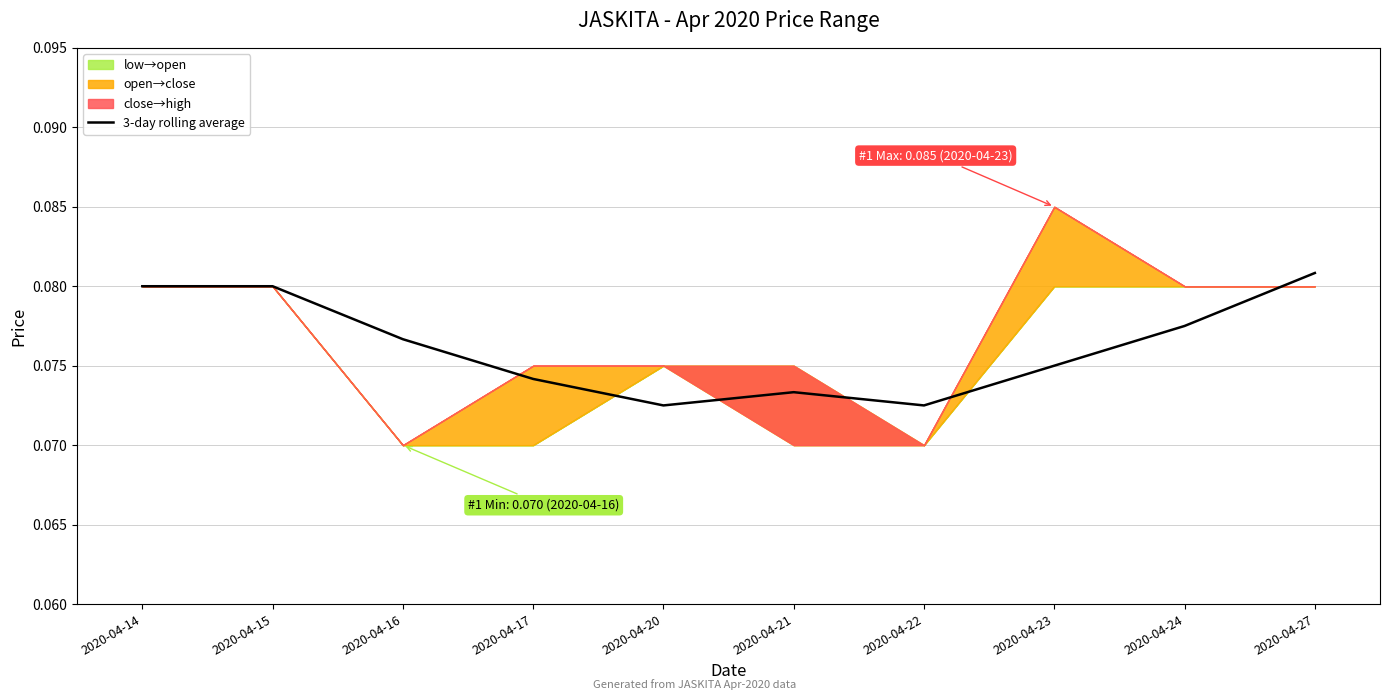

Reading left to right, list all the values displayed in this chart.

0.1	0.1	0.1	0.1	0.1	0.1	0.1	0.1	0.1	0.1